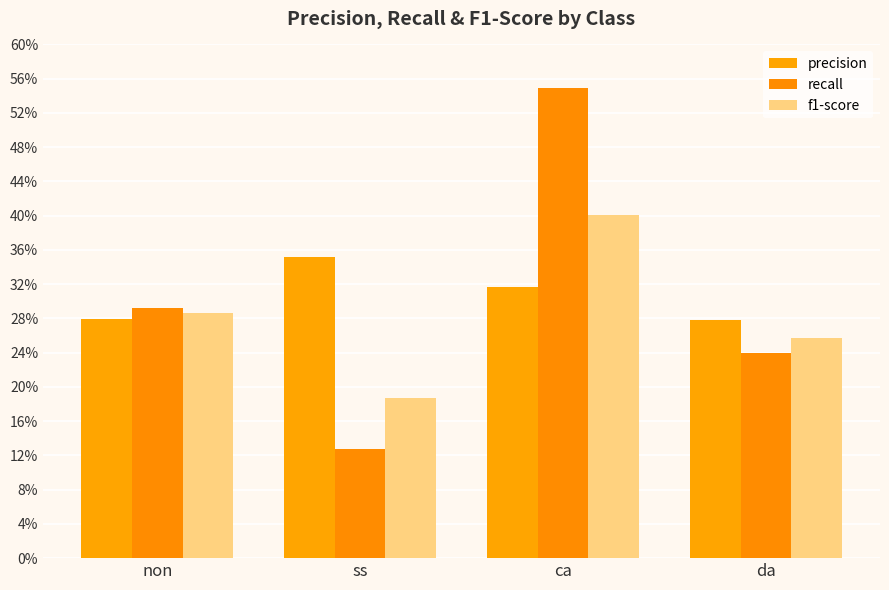

What is the sum of the f1-score values at ss and non?

0.5